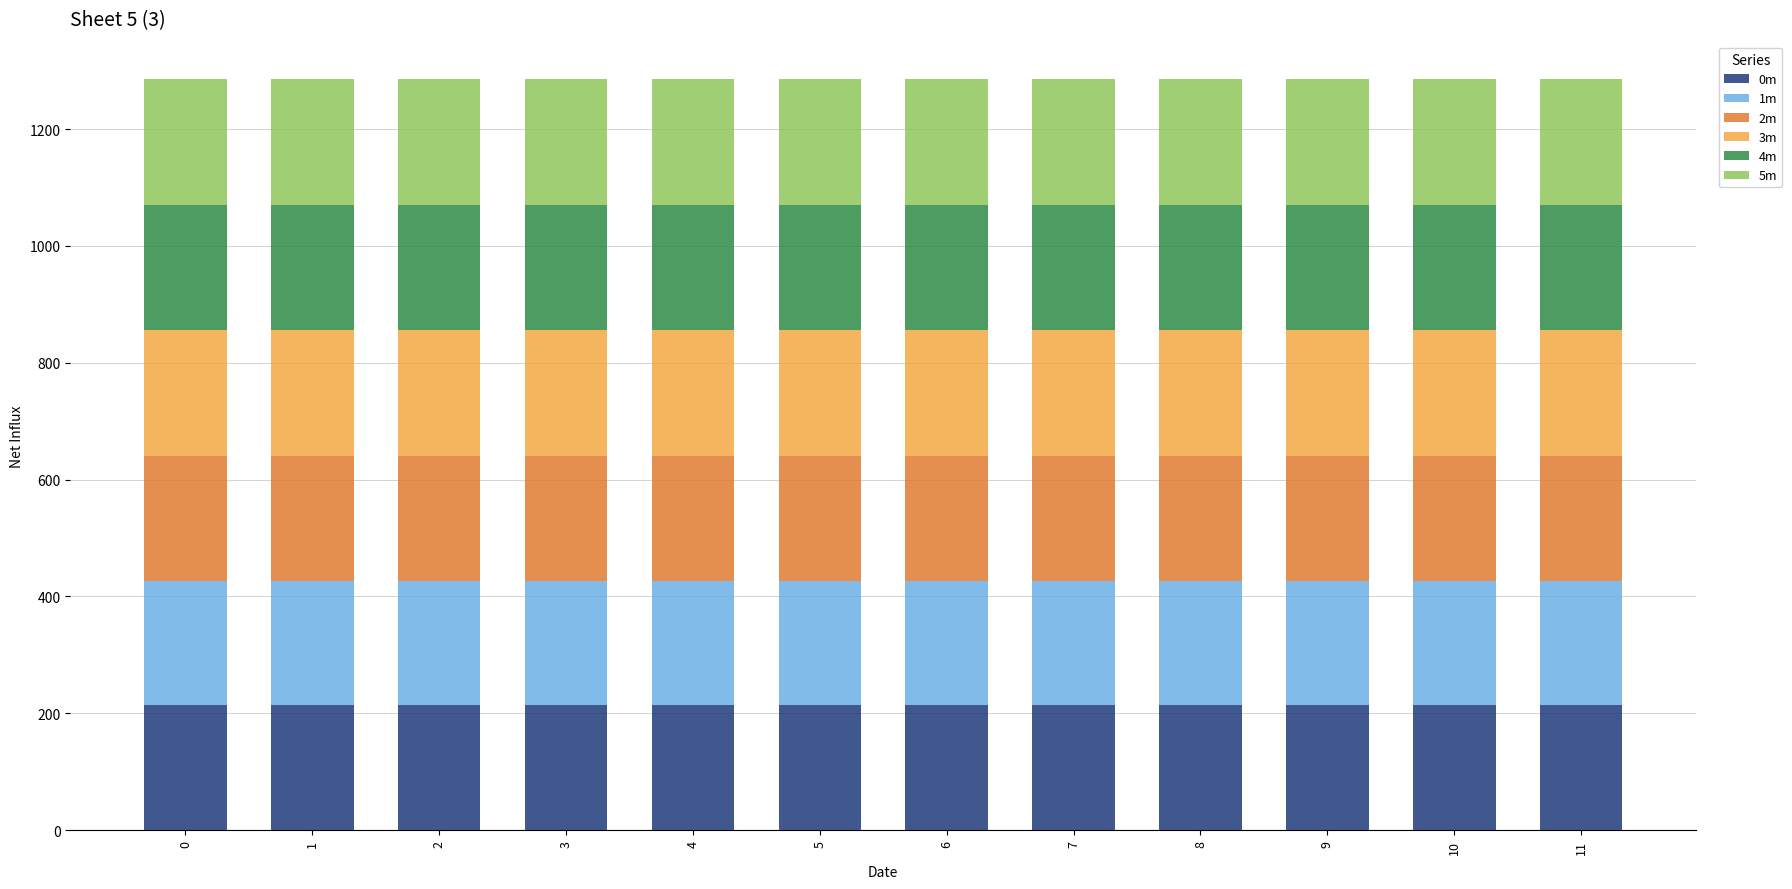

Does the chart contain any negative values?

No